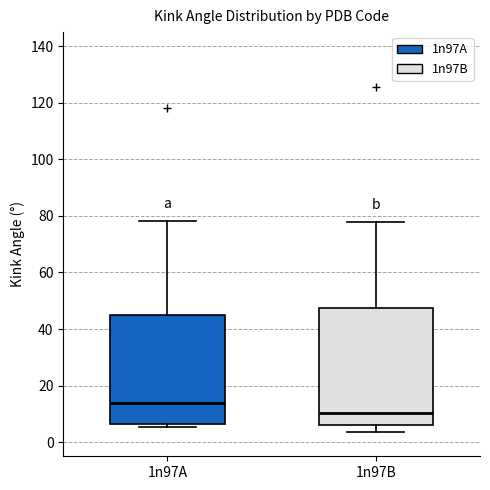

Which box has the lowest median line?

1n97B